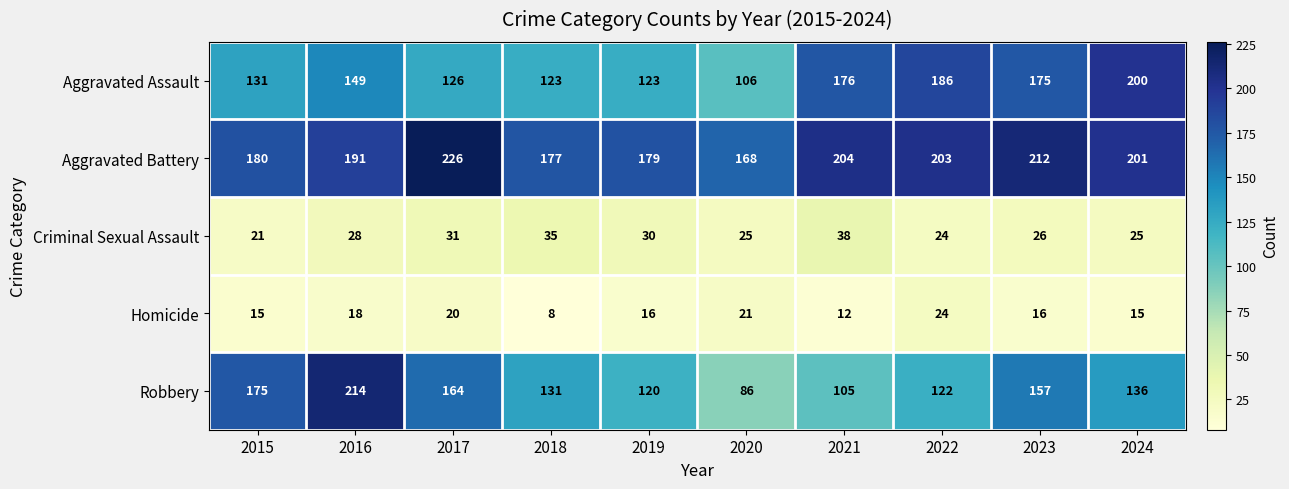

What is the total value across all series at 2024?

577